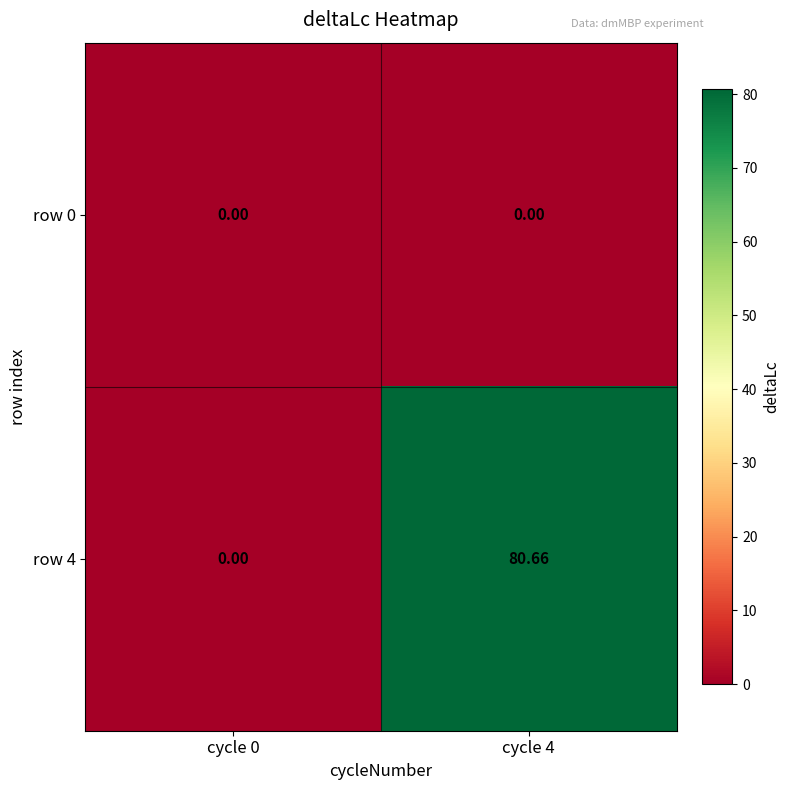

Is the value of row 4 at cycle 4 greater than the value of row 0 at cycle 4?

Yes